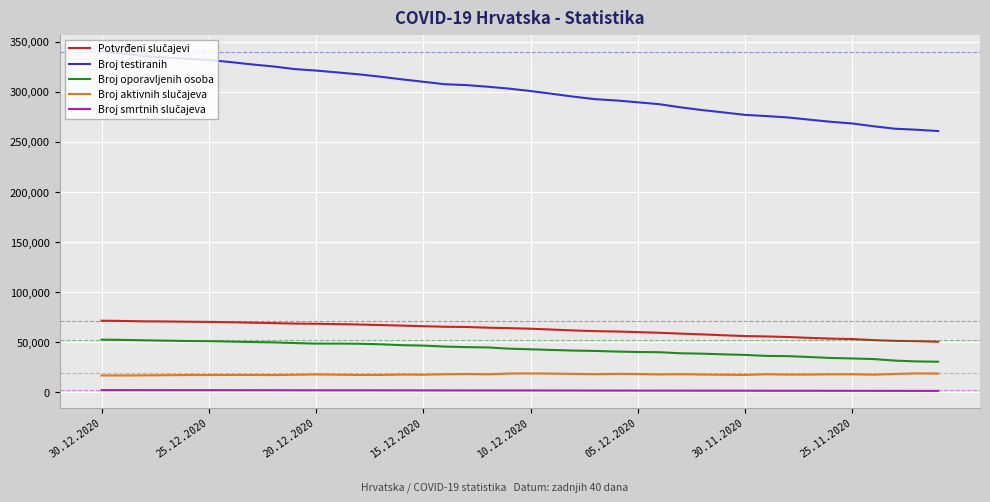

Which series has the largest range (max minus min)?

Broj testiranih